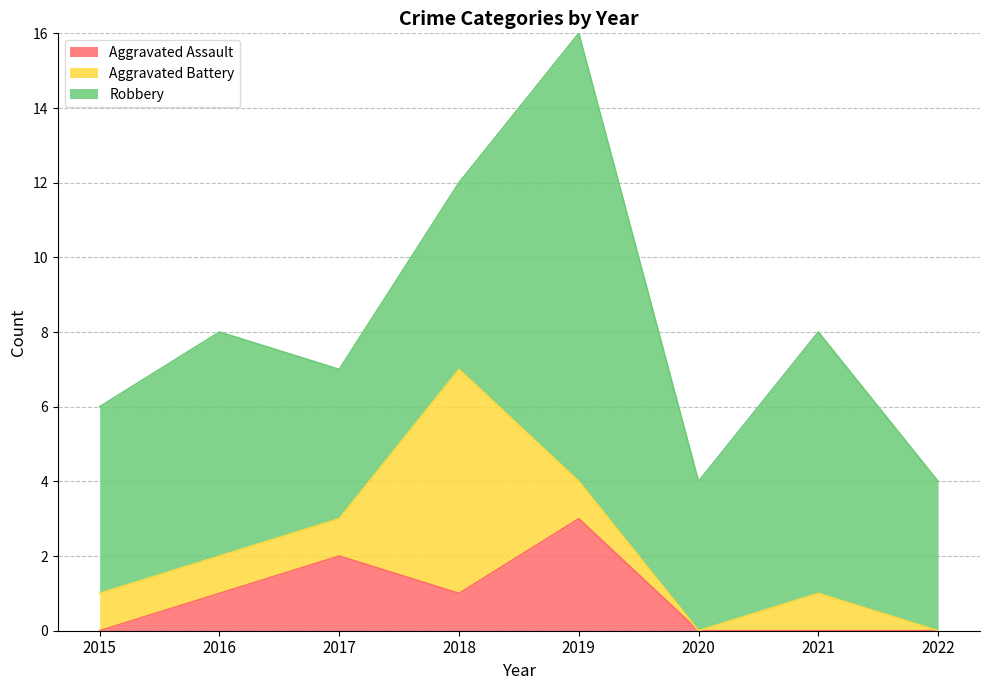

What is the sum of all Aggravated Assault values?

7